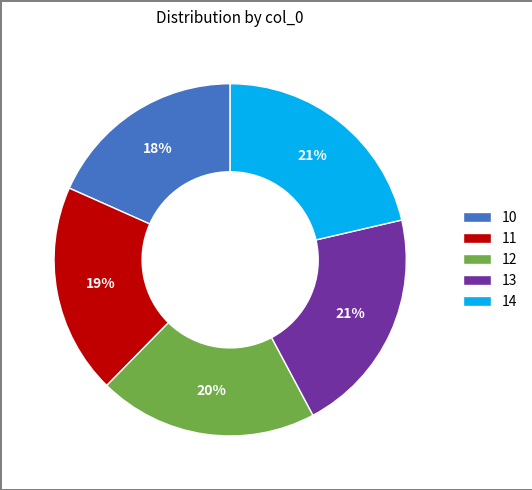

Combined, do 12 and 10 account for over 50%?

No